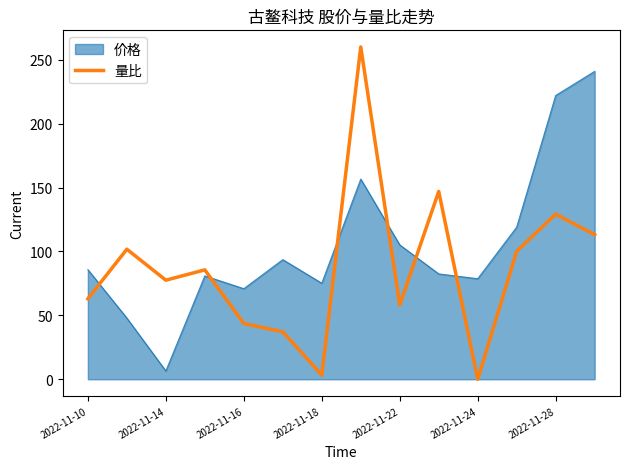

Which series has the largest range (max minus min)?

量比